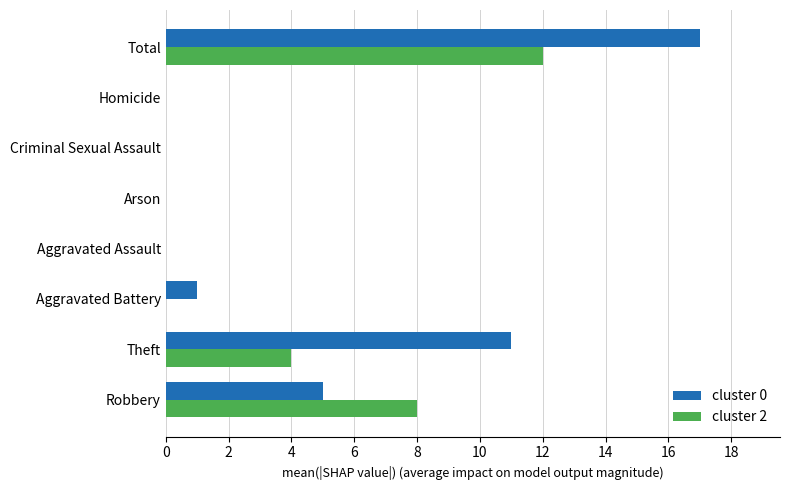

What is the sum of all cluster 2 values?

24